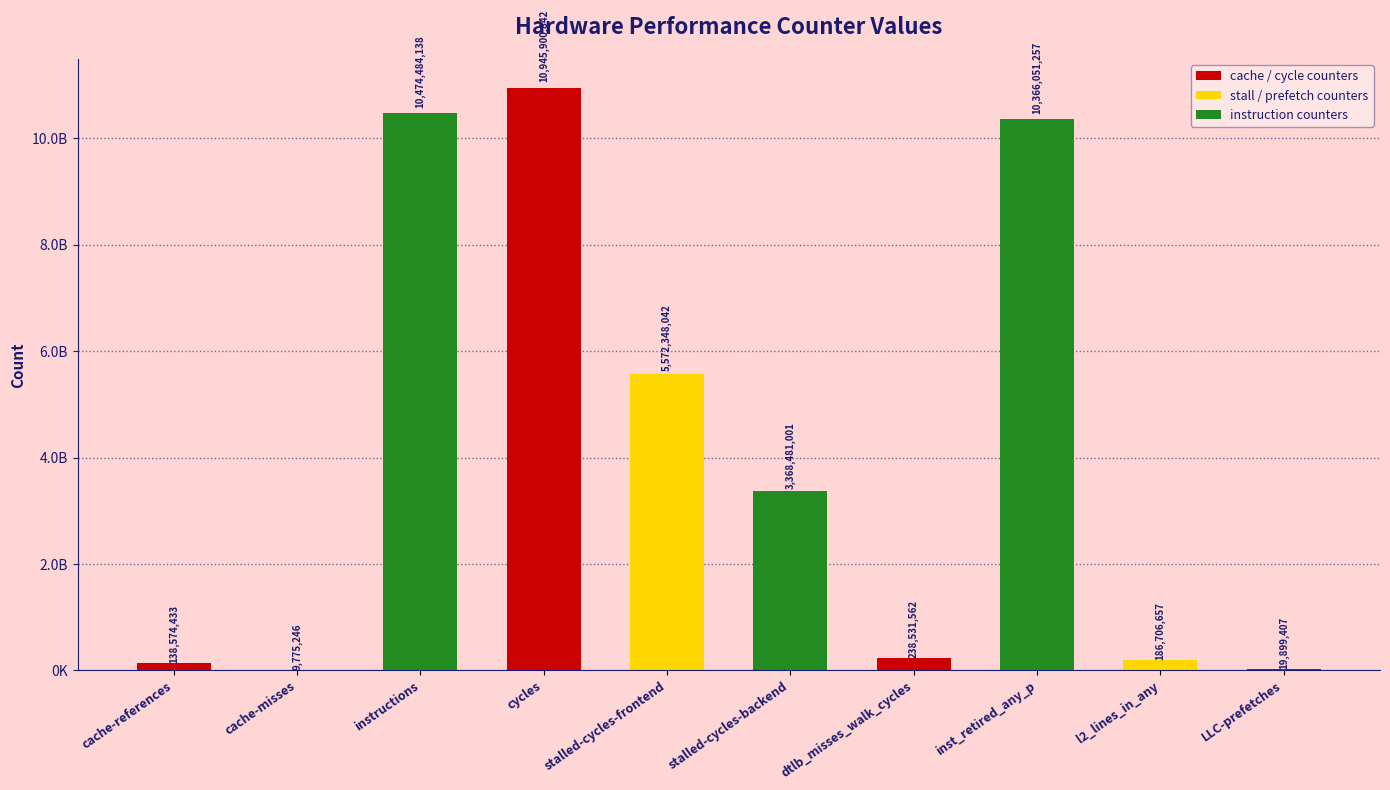

Reading left to right, list all the values displayed in this chart.

cache-references=138574433	cache-misses=9775246	instructions=10474484138	cycles=10945900842	stalled-cycles-frontend=5572348042	stalled-cycles-backend=3368481001	dtlb_misses_walk_cycles=238531562	inst_retired_any_p=10366051257	l2_lines_in_any=186706657	LLC-prefetches=19899407